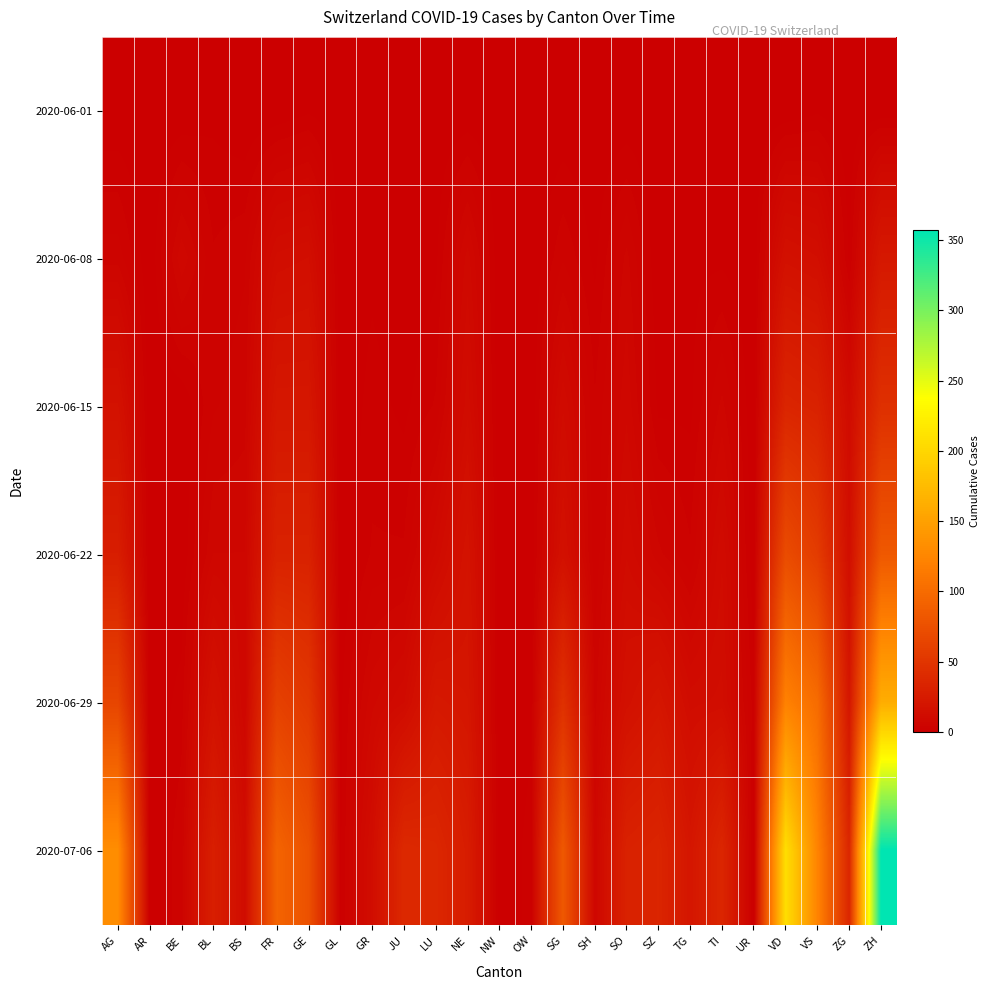

Reading left to right, extract all data points from this chart.

2020-06-01: AG=0	AR=0	BE=0	BL=1	BS=0	FR=0	GE=1	GL=0	GR=0	JU=0	LU=0	NE=0	NW=0	OW=0	SG=0	SH=0	SO=0	SZ=0	TG=0	TI=0	UR=0	VD=0	VS=1	ZG=0	ZH=0
2020-06-08: AG=5	AR=0	BE=8	BL=3	BS=4	FR=13	GE=14	GL=0	GR=1	JU=0	LU=1	NE=9	NW=0	OW=0	SG=4	SH=1	SO=6	SZ=0	TG=1	TI=1	UR=0	VD=16	VS=14	ZG=1	ZH=23
2020-06-15: AG=17	AR=0	BE=0	BL=4	BS=5	FR=22	GE=22	GL=0	GR=2	JU=1	LU=3	NE=12	NW=0	OW=0	SG=11	SH=3	SO=8	SZ=1	TG=1	TI=6	UR=0	VD=35	VS=32	ZG=11	ZH=45
2020-06-22: AG=28	AR=0	BE=0	BL=7	BS=7	FR=32	GE=32	GL=0	GR=3	JU=3	LU=10	NE=18	NW=0	OW=0	SG=16	SH=3	SO=11	SZ=6	TG=3	TI=11	UR=0	VD=71	VS=56	ZG=14	ZH=83
2020-06-29: AG=65	AR=0	BE=2	BL=17	BS=7	FR=61	GE=52	GL=1	GR=8	JU=11	LU=23	NE=21	NW=0	OW=1	SG=46	SH=5	SO=16	SZ=21	TG=12	TI=13	UR=2	VD=121	VS=101	ZG=21	ZH=162
2020-07-06: AG=132	AR=0	BE=4	BL=29	BS=12	FR=94	GE=76	GL=1	GR=13	JU=39	LU=37	NE=27	NW=0	OW=2	SG=83	SH=7	SO=32	SZ=35	TG=21	TI=36	UR=0	VD=208	VS=123	ZG=36	ZH=357